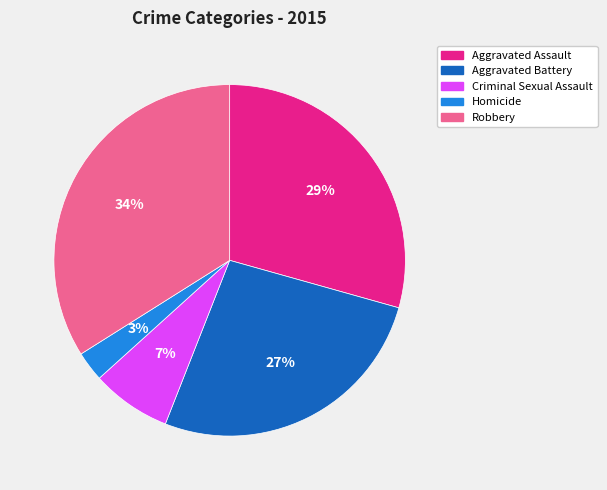

Rank the categories by value from lowest to highest.

Homicide, Criminal Sexual Assault, Aggravated Battery, Aggravated Assault, Robbery